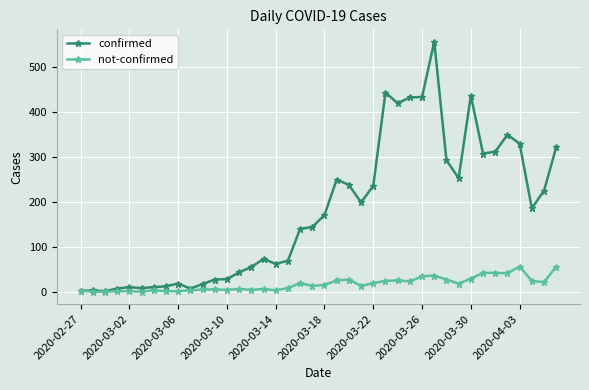

Which series has the widest spread of values?

confirmed